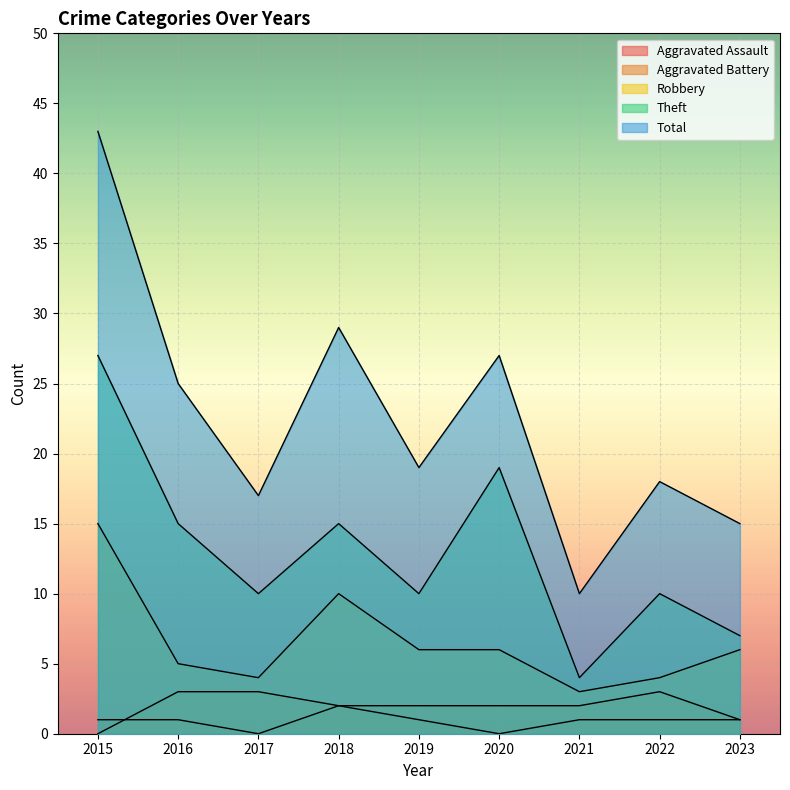

What is the difference between the highest and lowest values at 2020?

27